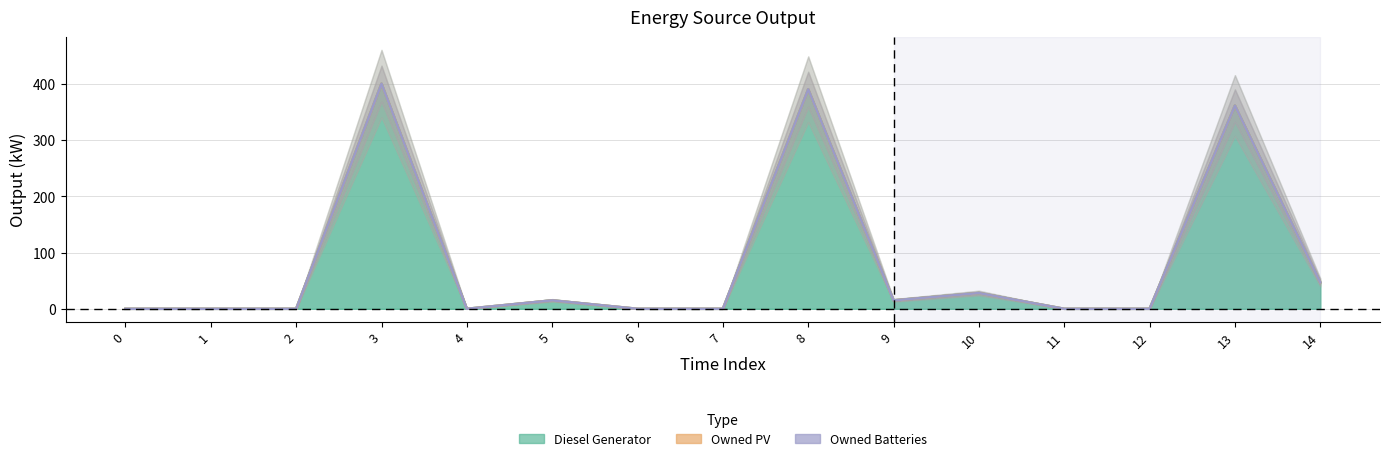

Reading left to right, extract all data points from this chart.

Diesel Generator: 0=0	1=0	2=0	3=400	4=0	5=15	6=0	7=0	8=390	9=15	10=28	11=0	12=0	13=361	14=47
Owned PV: 0=0	1=0	2=0	3=0	4=0	5=0	6=0	7=0	8=0	9=0	10=0	11=0	12=0	13=0	14=0
Owned Batteries: 0=0	1=0	2=0	3=0	4=0	5=0	6=0	7=0	8=0	9=0	10=0	11=0	12=0	13=0	14=0